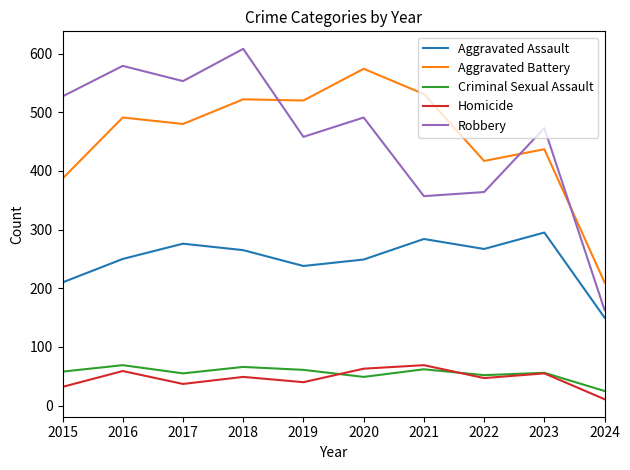

What is the difference between the highest and lowest values at 2017?

516